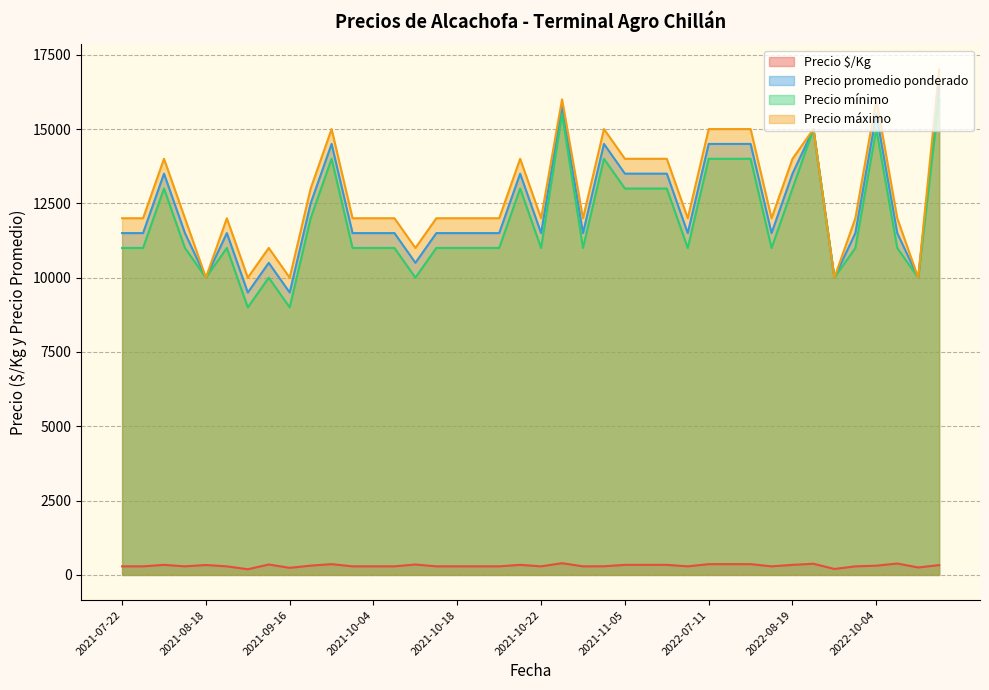

Is the value of Precio máximo at 2022-08-19 greater than the value of Precio $/Kg at 2022-11-10?

Yes